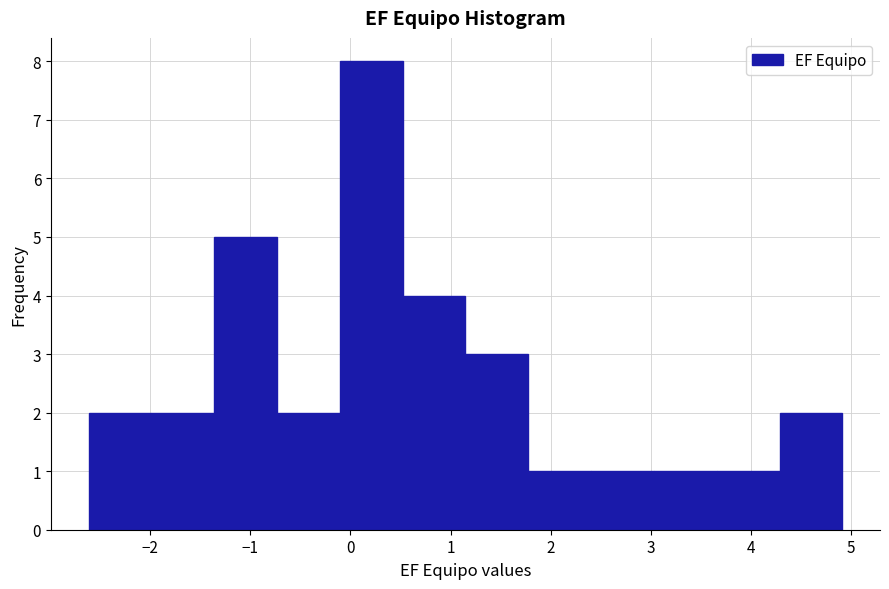

Reading left to right, transcribe this chart: for each bar, give the range it covers on the x-axis and its height. Neither the bar edges nor the heights are printed on the chart, so give them approximately, as read against the axes.

-2.6 to -2.0: 2
-2.0 to -1.4: 2
-1.4 to -0.7: 5
-0.7 to -0.1: 2
-0.1 to 0.5: 8
0.5 to 1.1: 4
1.1 to 1.8: 3
1.8 to 2.4: 1
2.4 to 3.0: 1
3.0 to 3.7: 1
3.7 to 4.3: 1
4.3 to 4.9: 2